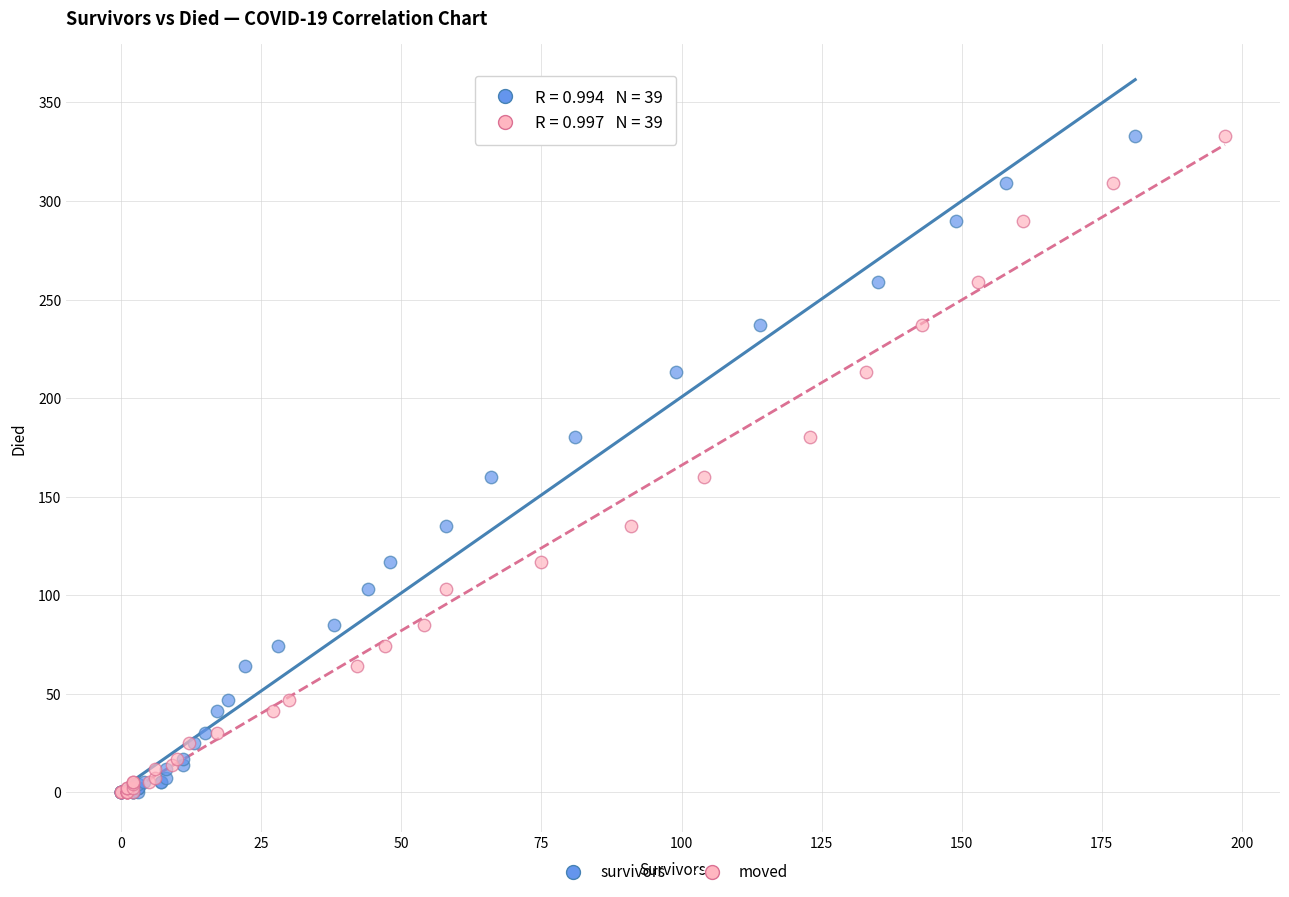

What are all the series names shown in the legend?

survivors, moved